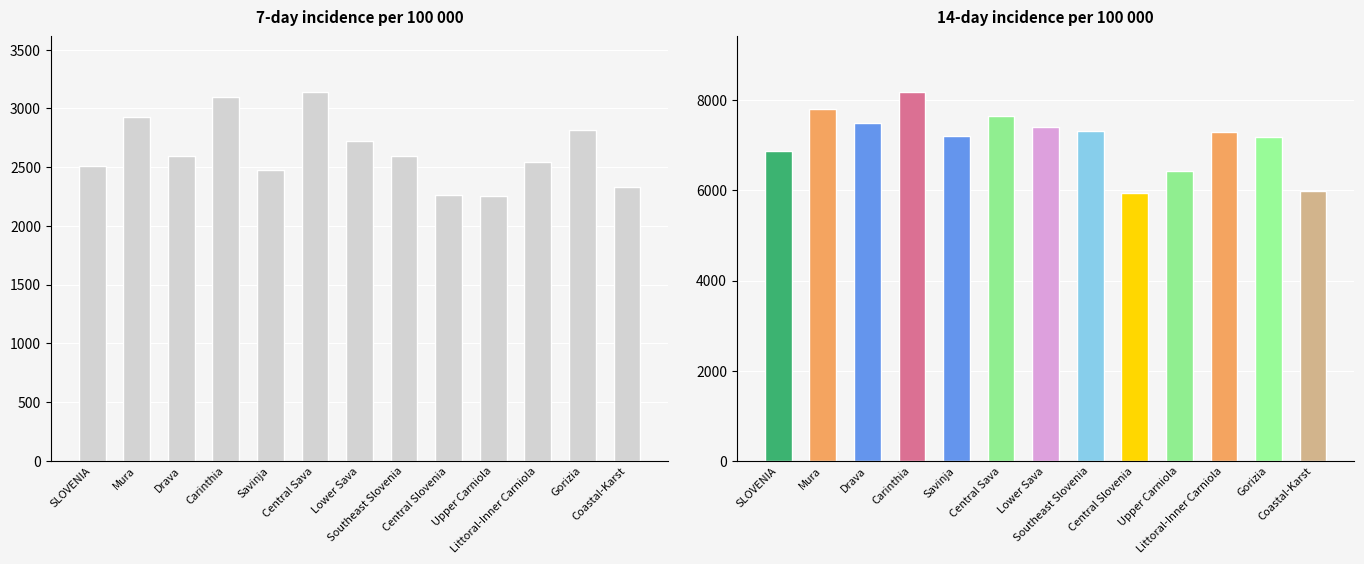

Reading left to right, what are all the values shown in this chart?

7-day incidence per 100 000 population: 2507.9	2923.9	2597.6	3093.3	2473.0	3141.4	2721.4	2596.0	2258.7	2257.2	2540.5	2813.5	2330.9
14-day incidence per 100 000 population: 6865.8	7811.2	7490.1	8191.3	7207.4	7663.8	7398.5	7310.9	5943.2	6432.1	7289.2	7197.8	5994.4